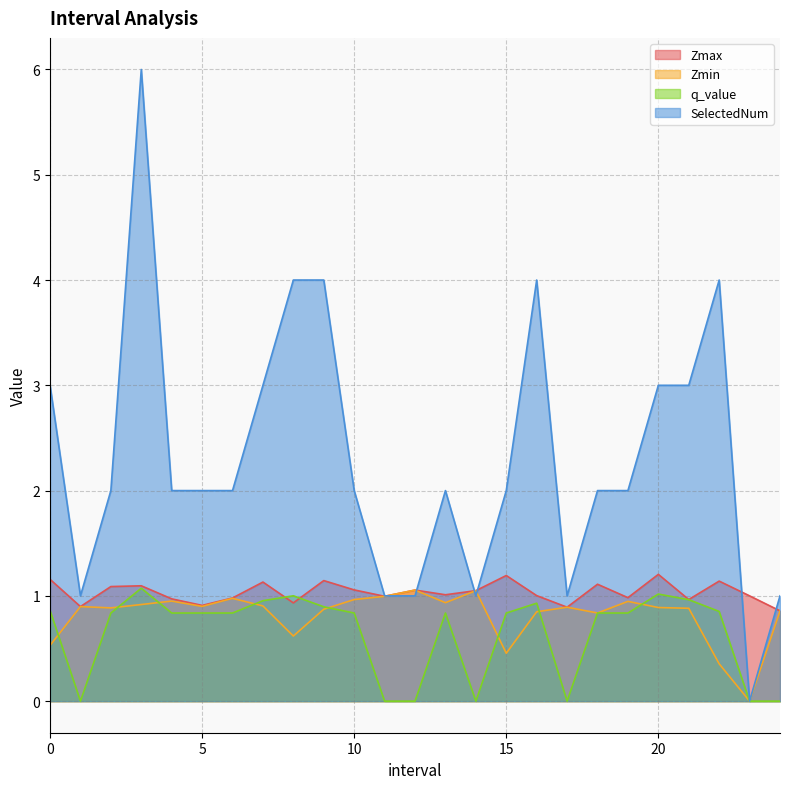

What is the difference between the maximum and minimum values in the SelectedNum series?

6.0